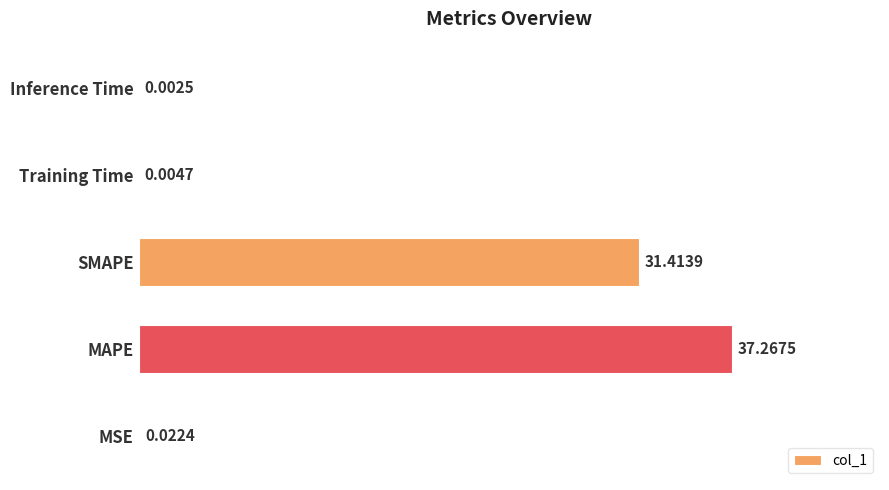

Between SMAPE and MAPE, which is larger?

MAPE